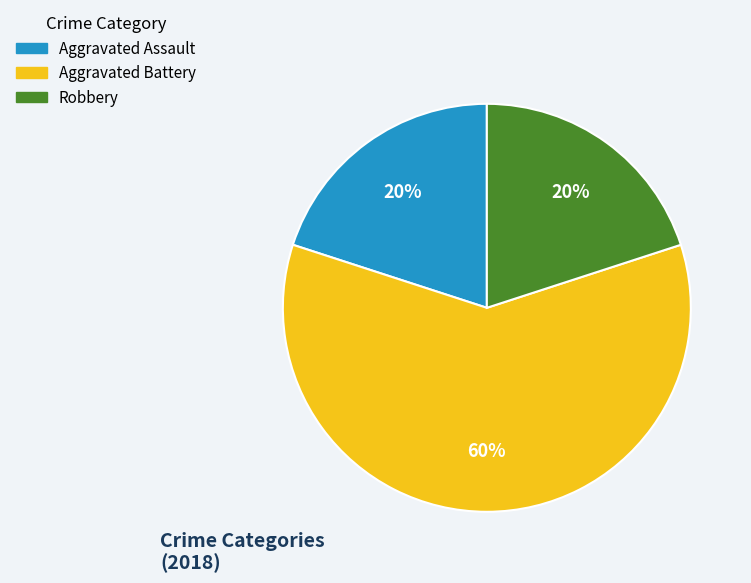

Does any single category account for the majority?

Yes